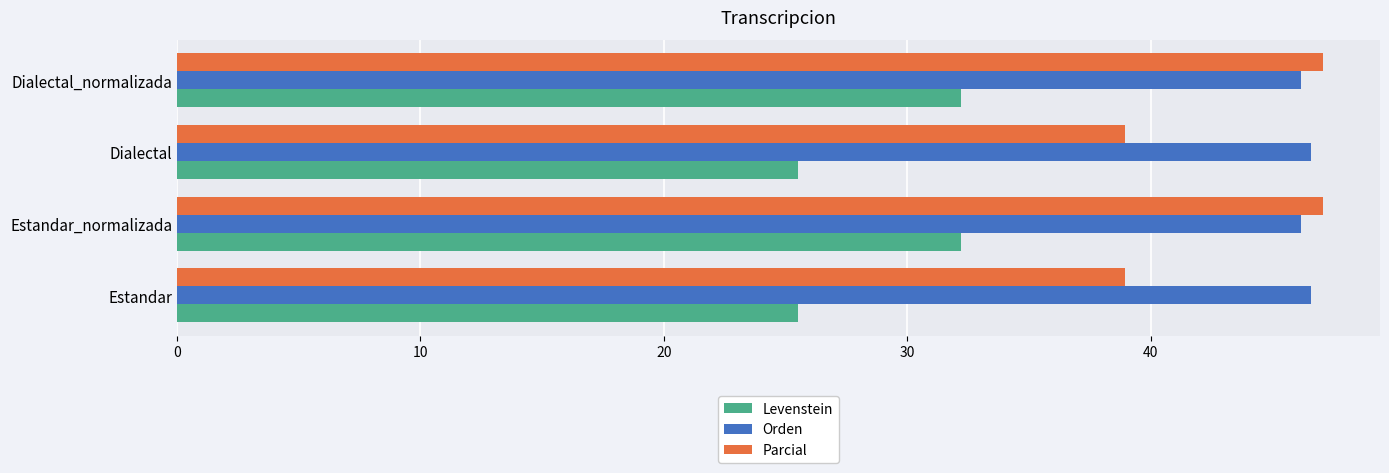

Is the value of Orden at Estandar_normalizada greater than the value of Levenstein at Dialectal?

Yes